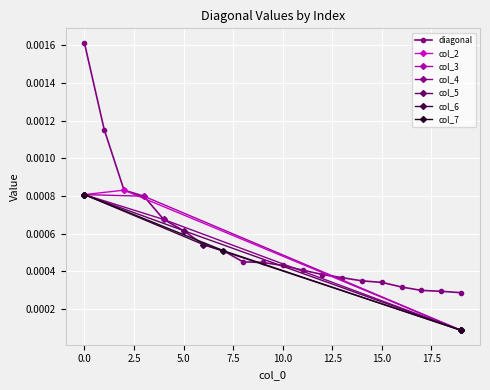

How many diagonal values are between 0 and 1?

20